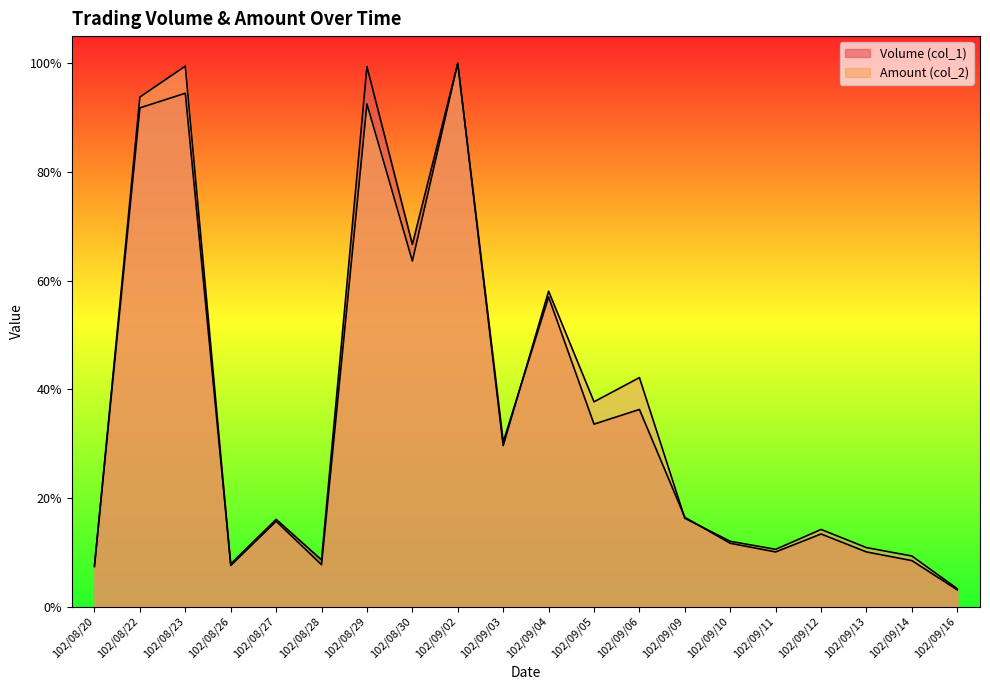

Reading left to right, what are all the values shown in this chart?

Volume (col_1): 102/08/20=0.1	102/08/22=0.9	102/08/23=0.9	102/08/26=0.1	102/08/27=0.2	102/08/28=0.1	102/08/29=1.0	102/08/30=0.7	102/09/02=1.0	102/09/03=0.3	102/09/04=0.6	102/09/05=0.3	102/09/06=0.4	102/09/09=0.2	102/09/10=0.1	102/09/11=0.1	102/09/12=0.1	102/09/13=0.1	102/09/14=0.1	102/09/16=0.0
Amount (col_2): 102/08/20=0.1	102/08/22=0.9	102/08/23=1.0	102/08/26=0.1	102/08/27=0.2	102/08/28=0.1	102/08/29=0.9	102/08/30=0.6	102/09/02=1.0	102/09/03=0.3	102/09/04=0.6	102/09/05=0.4	102/09/06=0.4	102/09/09=0.2	102/09/10=0.1	102/09/11=0.1	102/09/12=0.1	102/09/13=0.1	102/09/14=0.1	102/09/16=0.0